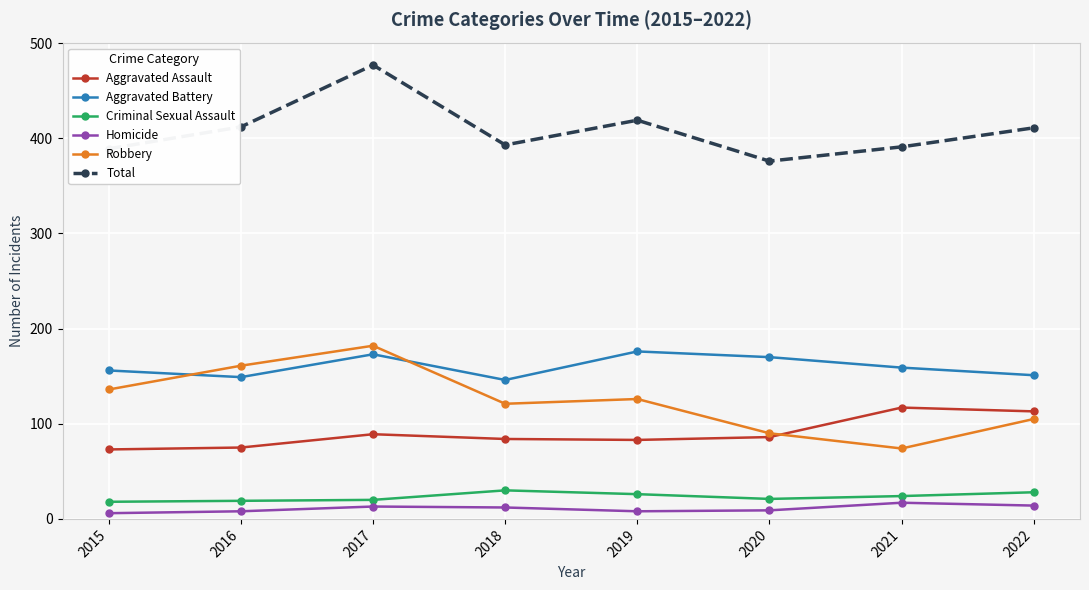

How many data points in Homicide are less than 12?

4